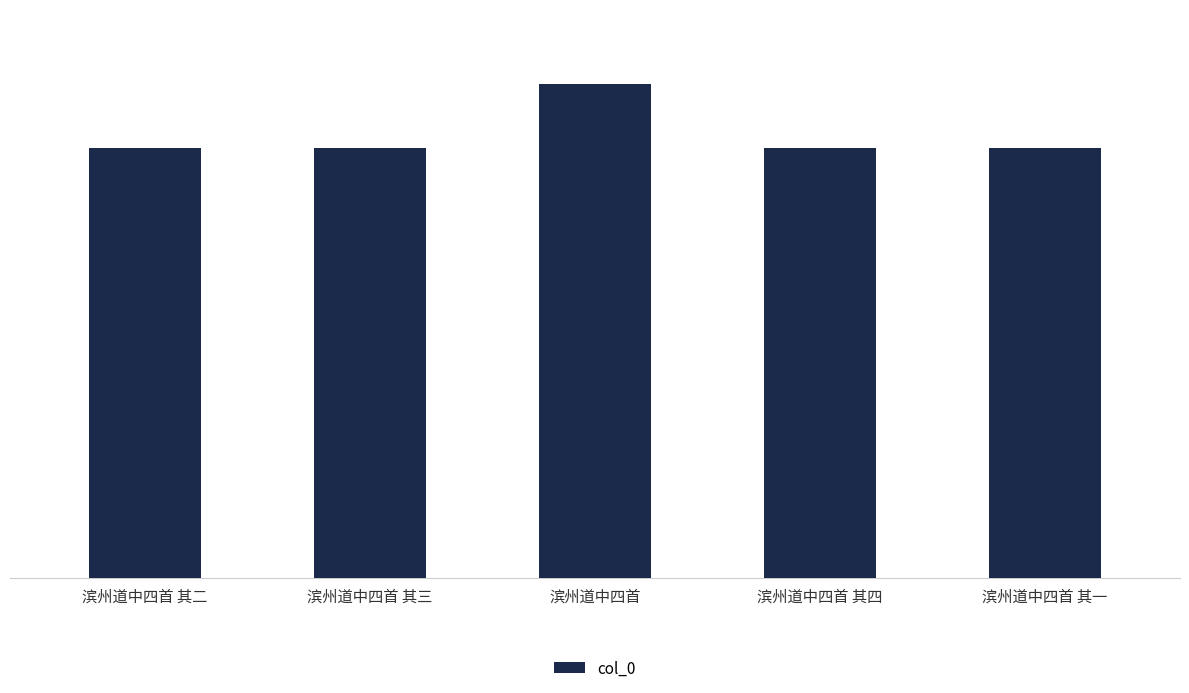

Does the chart contain any negative values?

No